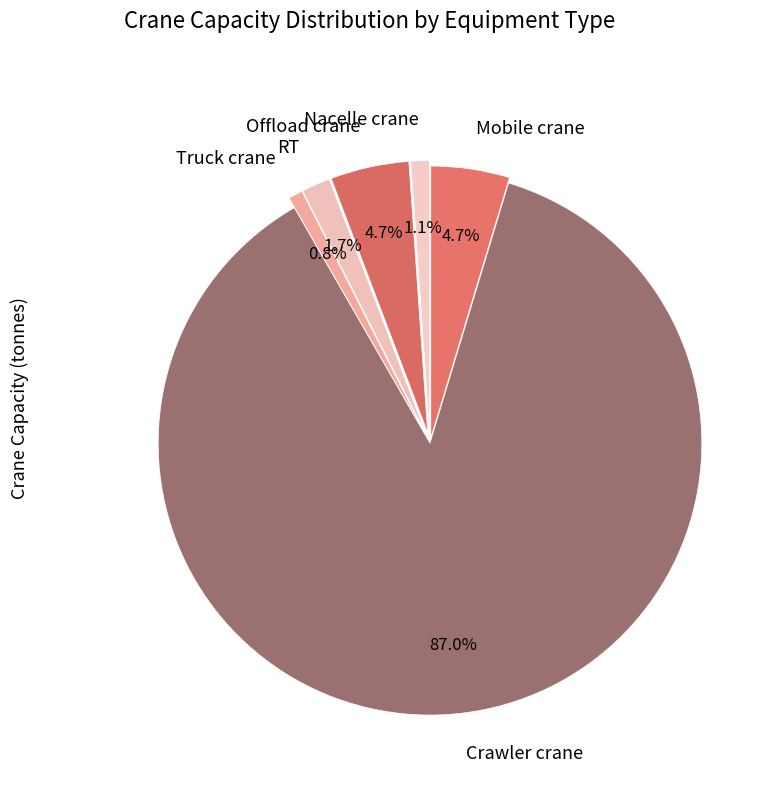

Count the number of slices in the pie.

6